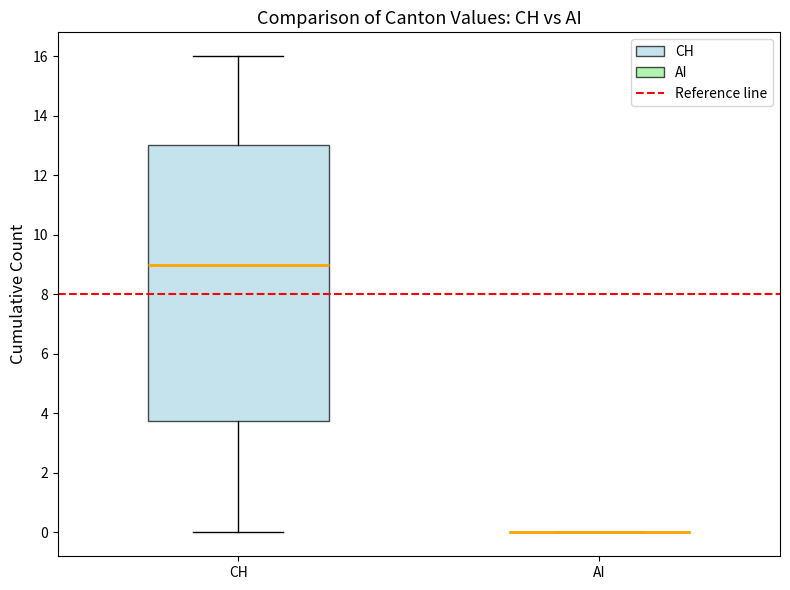

Comparing the boxes themselves (not the whiskers), which one is the tallest?

CH